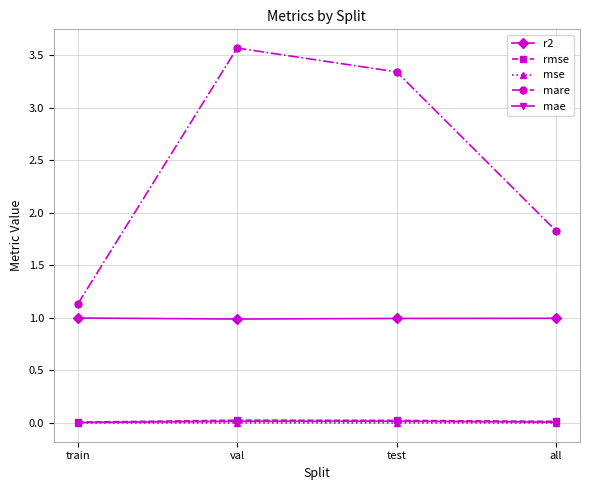

Where is mare nearest to the value 2?

all